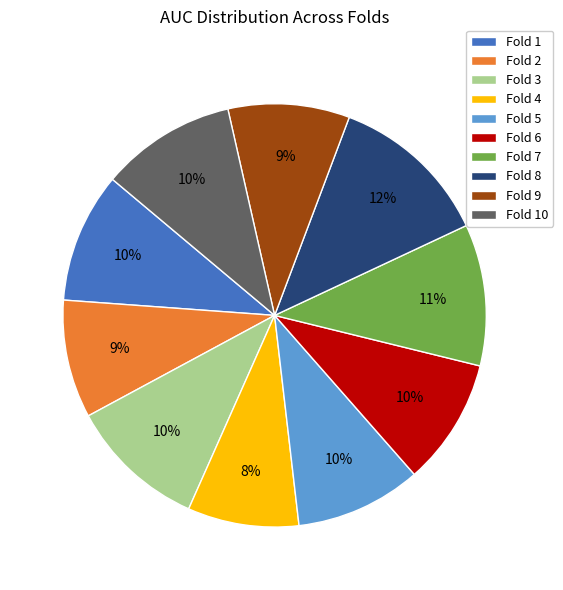

What percentage is the Fold 2 slice, to the nearest percent?

9%